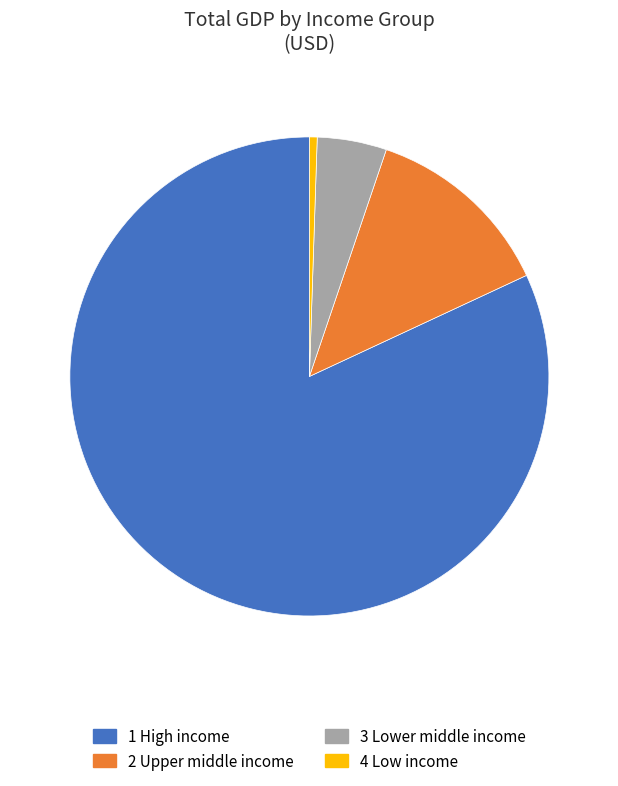

Is there any slice that represents more than half of the pie?

Yes